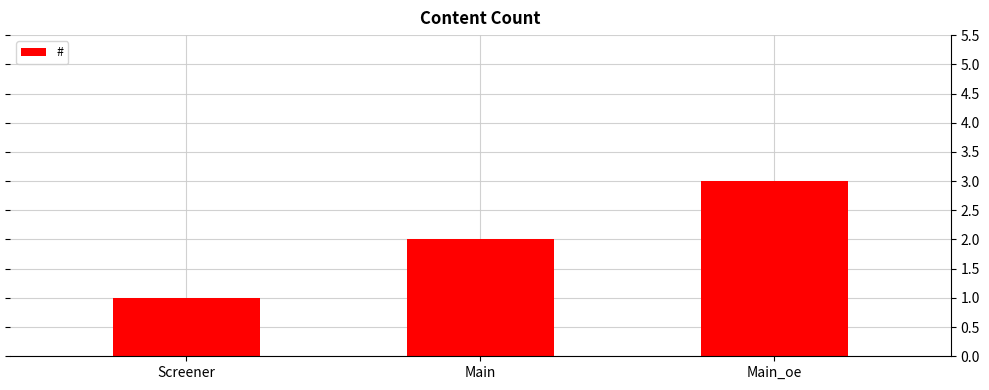

What is the ratio of the value at Main to the value at Screener?

2.0